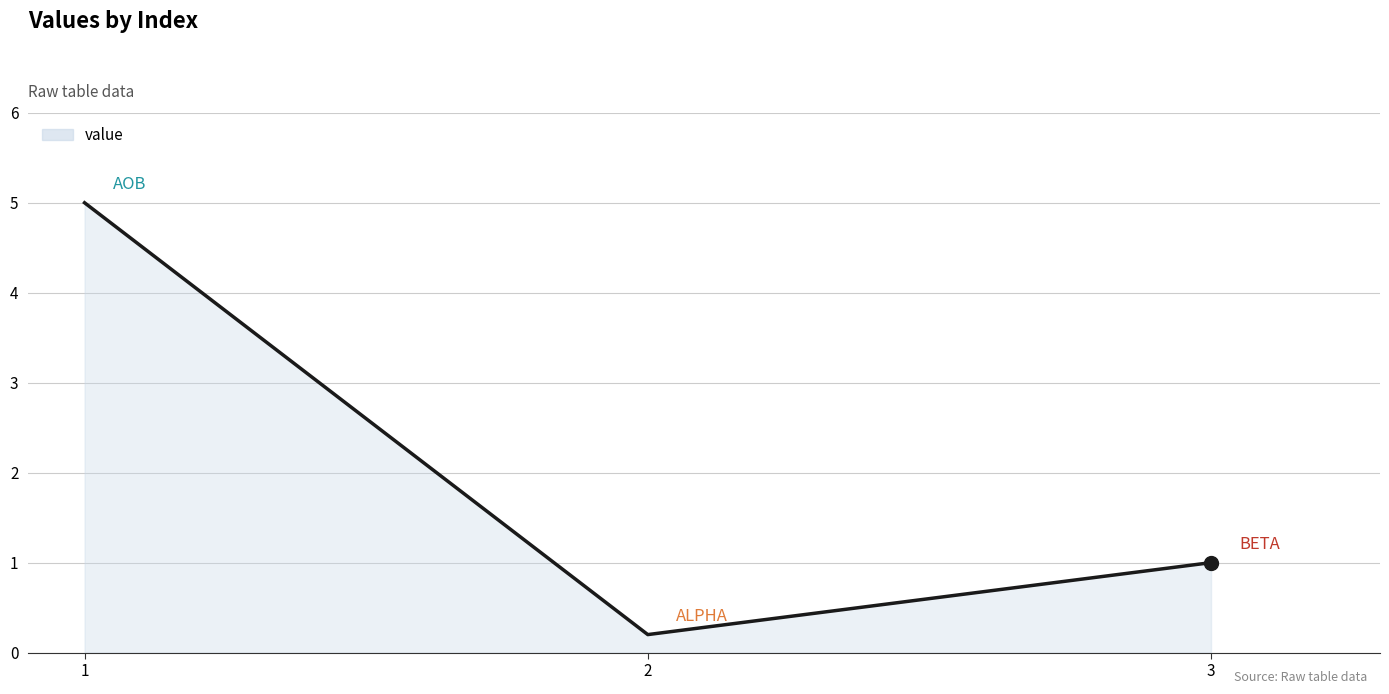

What is the greatest value displayed?

5.0